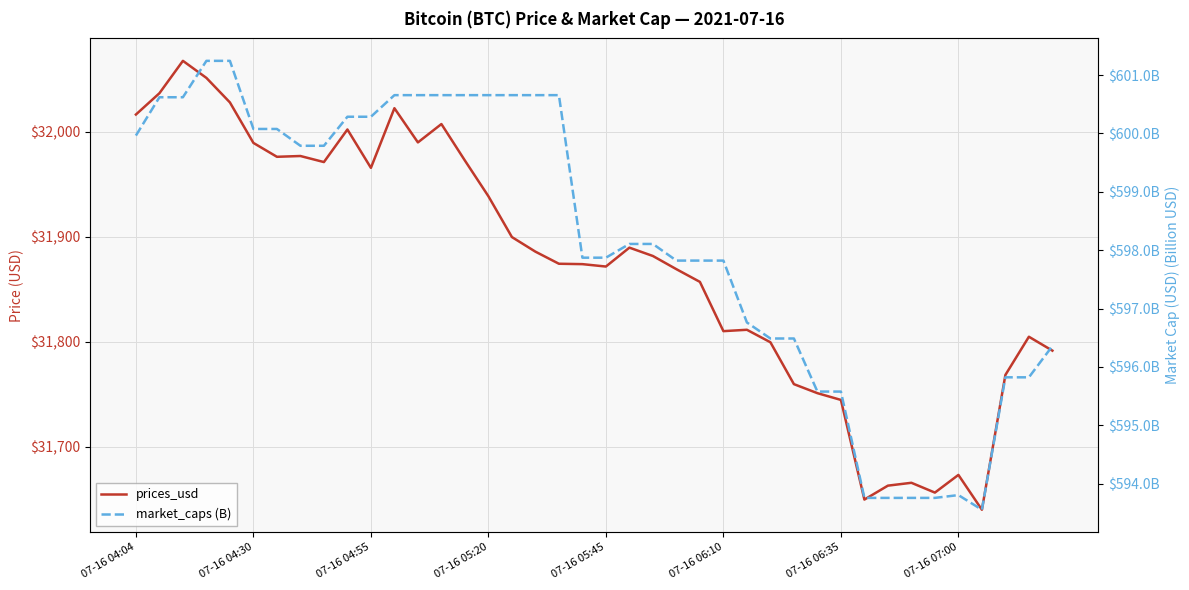

Is the value of market_caps (B) at 07-16 06:10 greater than the value of prices_usd at 18?

No